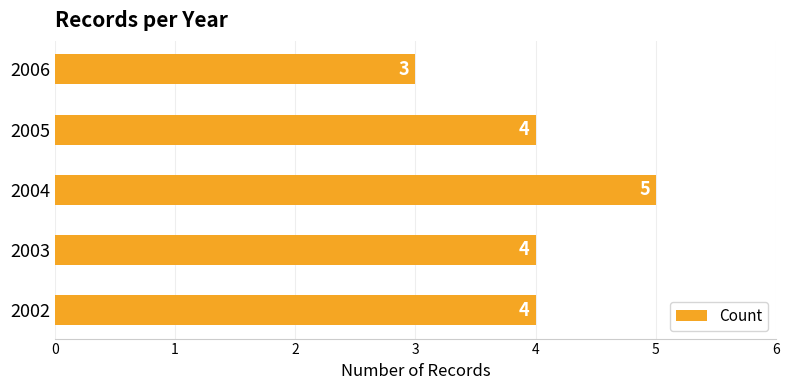

What is the average value?

4